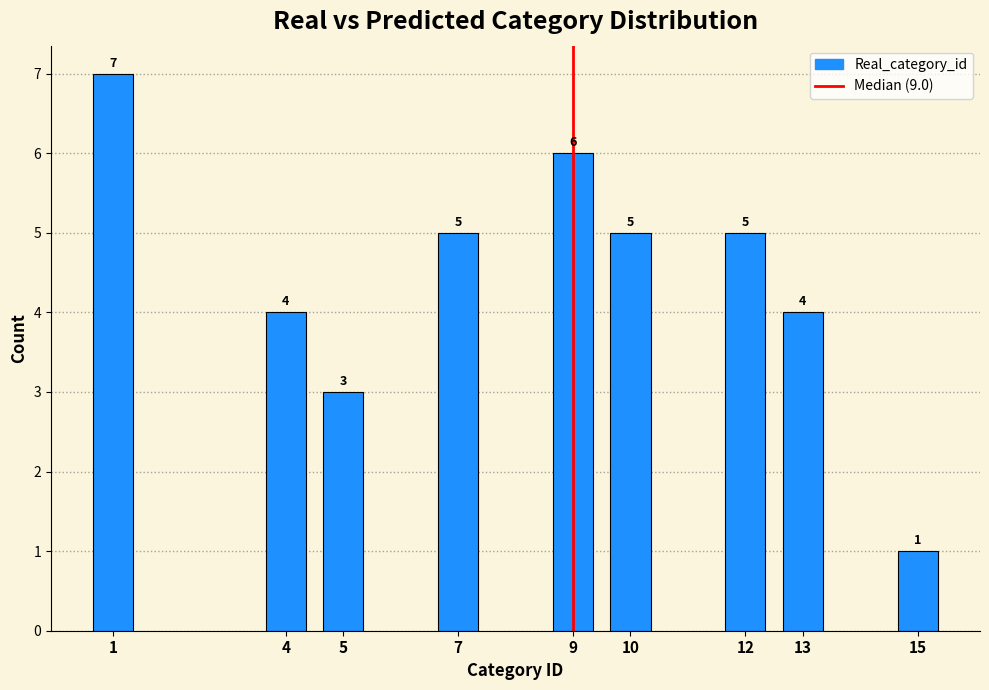

Reading left to right, extract all data points from this chart.

1=7	4=4	5=3	7=5	9=6	10=5	12=5	13=4	15=1